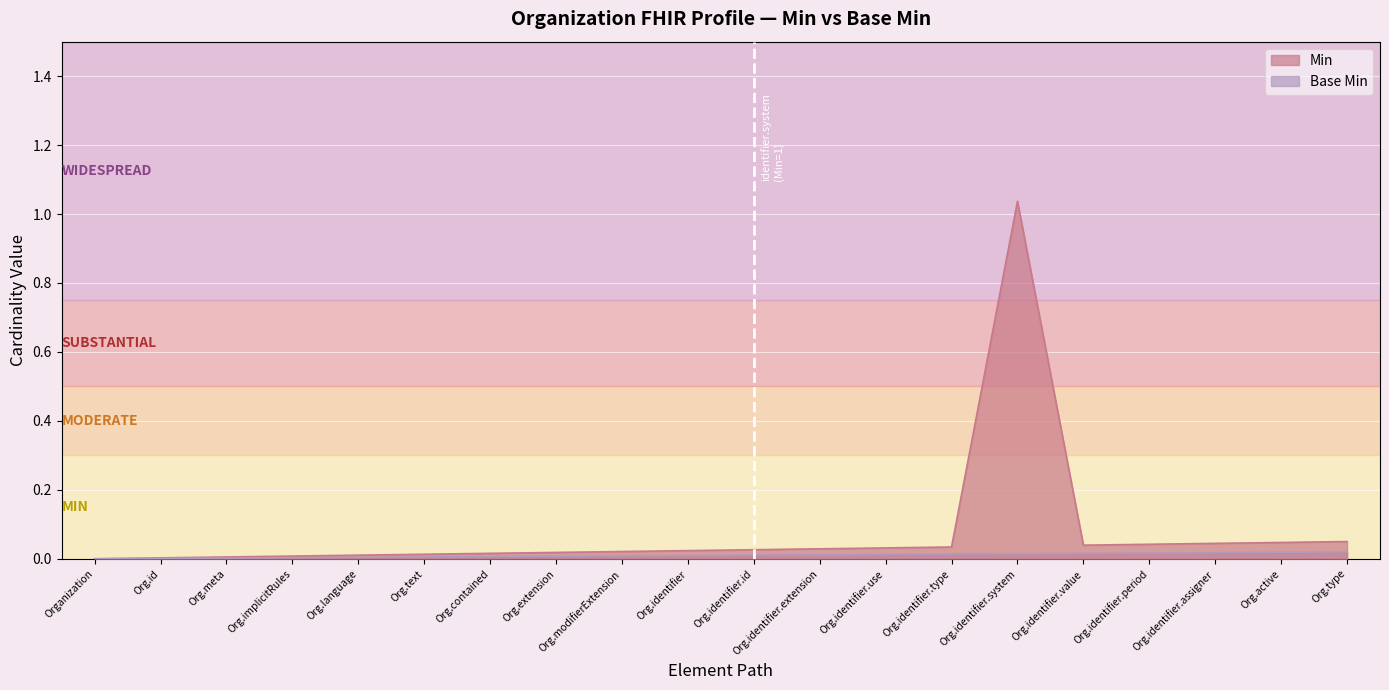

Rank the categories by value from highest to lowest.

Organization.identifier.system, Organization.type, Organization.active, Organization.identifier.assigner, Organization.identifier.period, Organization.identifier.value, Organization.identifier.type, Organization.identifier.use, Organization.identifier.extension, Organization.identifier.id, Organization.identifier, Organization.modifierExtension, Organization.extension, Organization.contained, Organization.text, Organization.language, Organization.implicitRules, Organization.meta, Organization.id, Organization